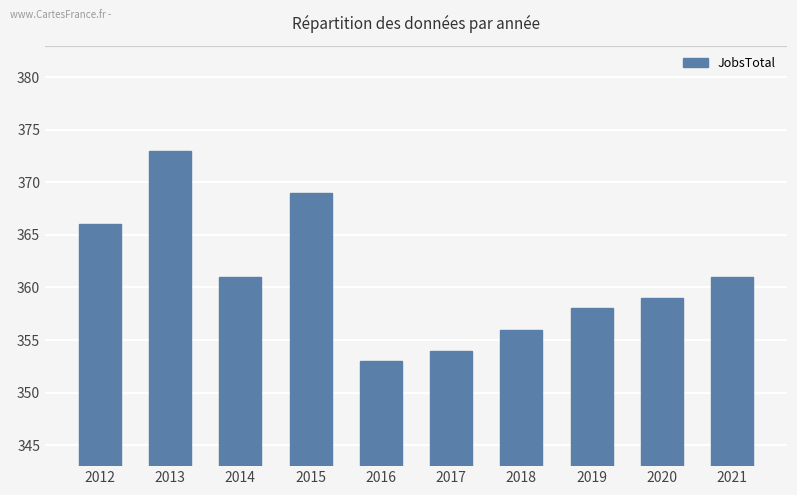

What is the approximate value at 2016, to the nearest 5?

355